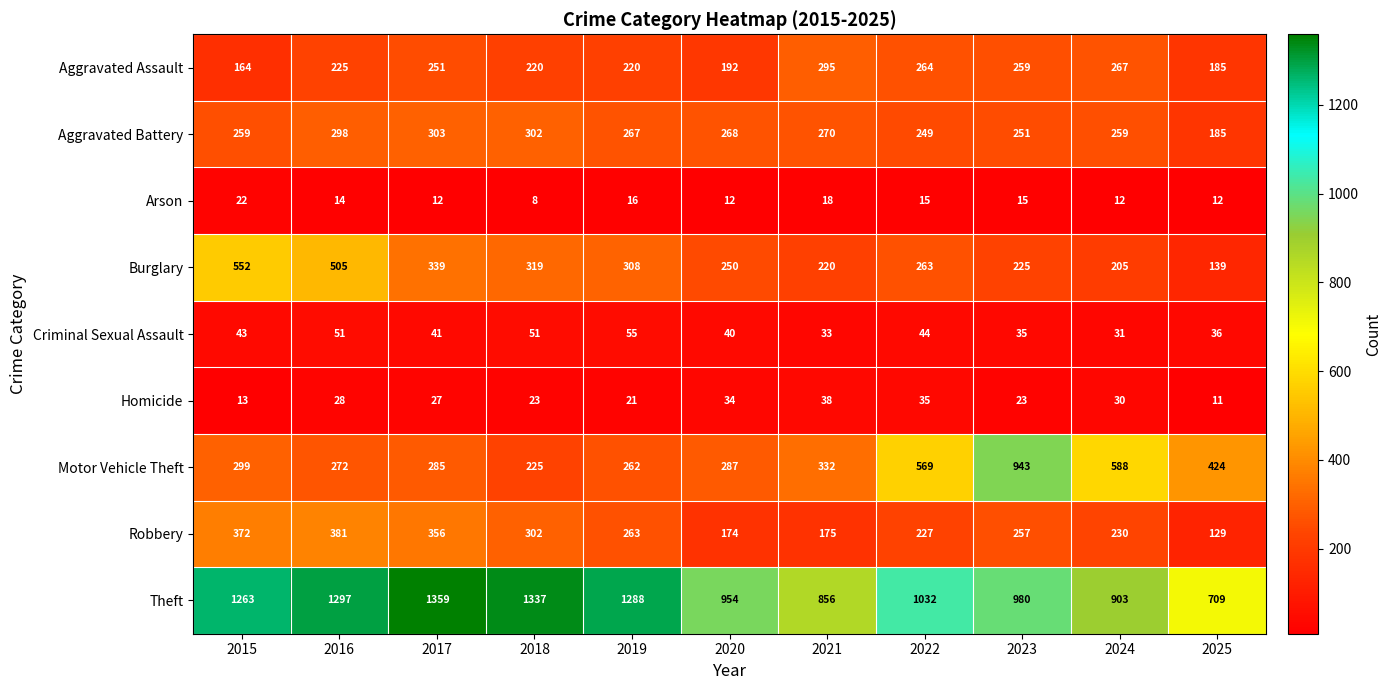

The Robbery series shows 587 at 2016. True or false?

False